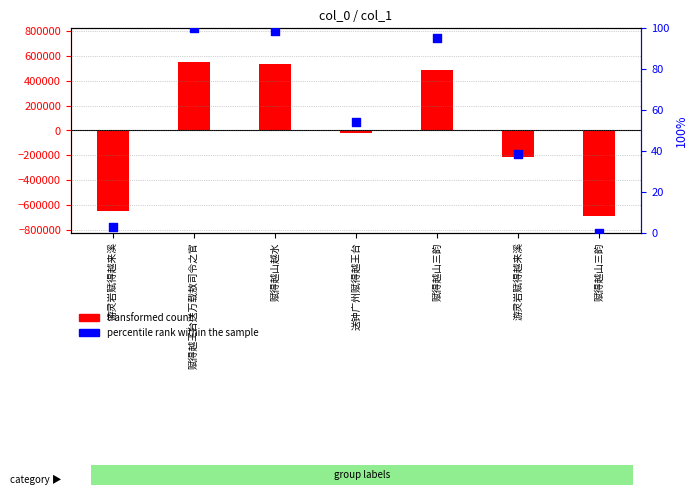

Which series contains the lowest Y value?

col_0 (normalized)